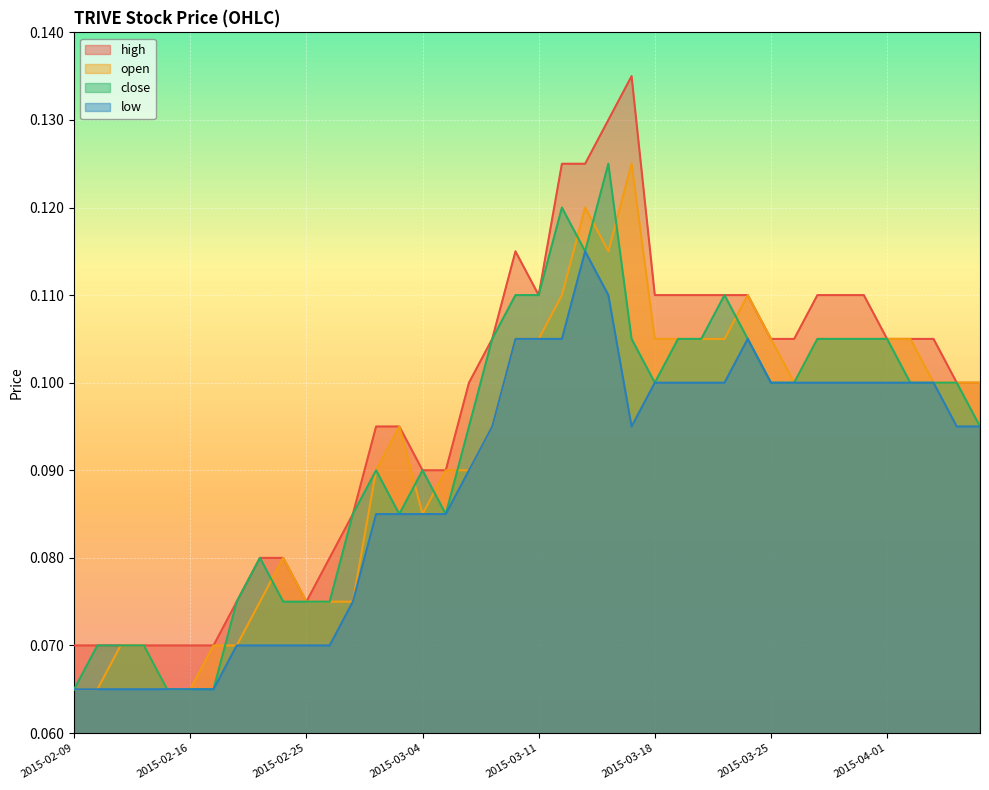

What is the label of the 40th point from the left?

2015-04-07